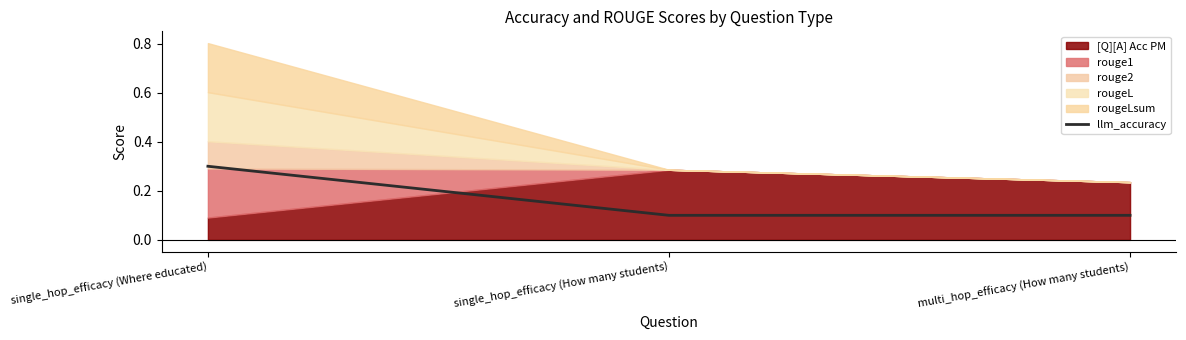

Which has a higher value, single_hop_efficacy (Where educated) or single_hop_efficacy (How many students)?

single_hop_efficacy (Where educated)